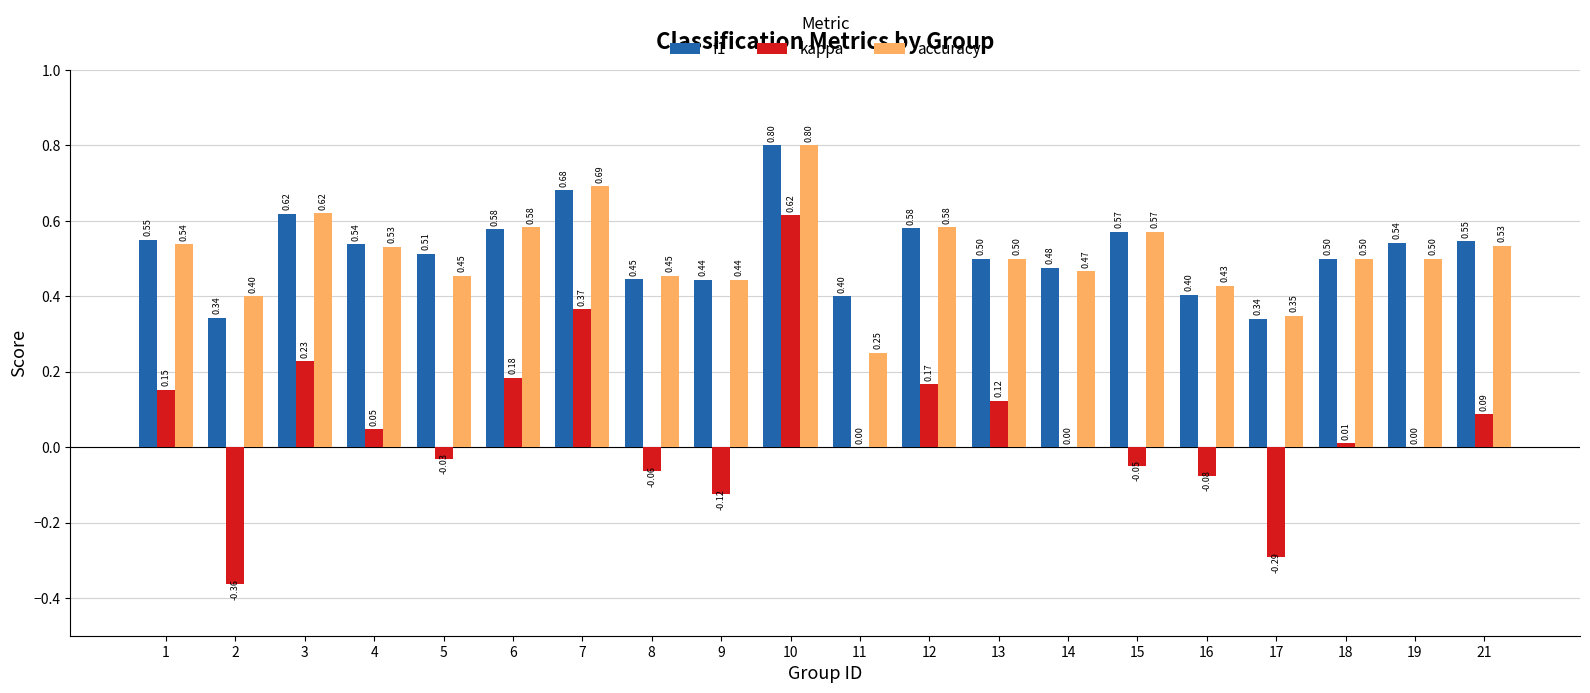

Which series changed the most between 5 and 18?

accuracy